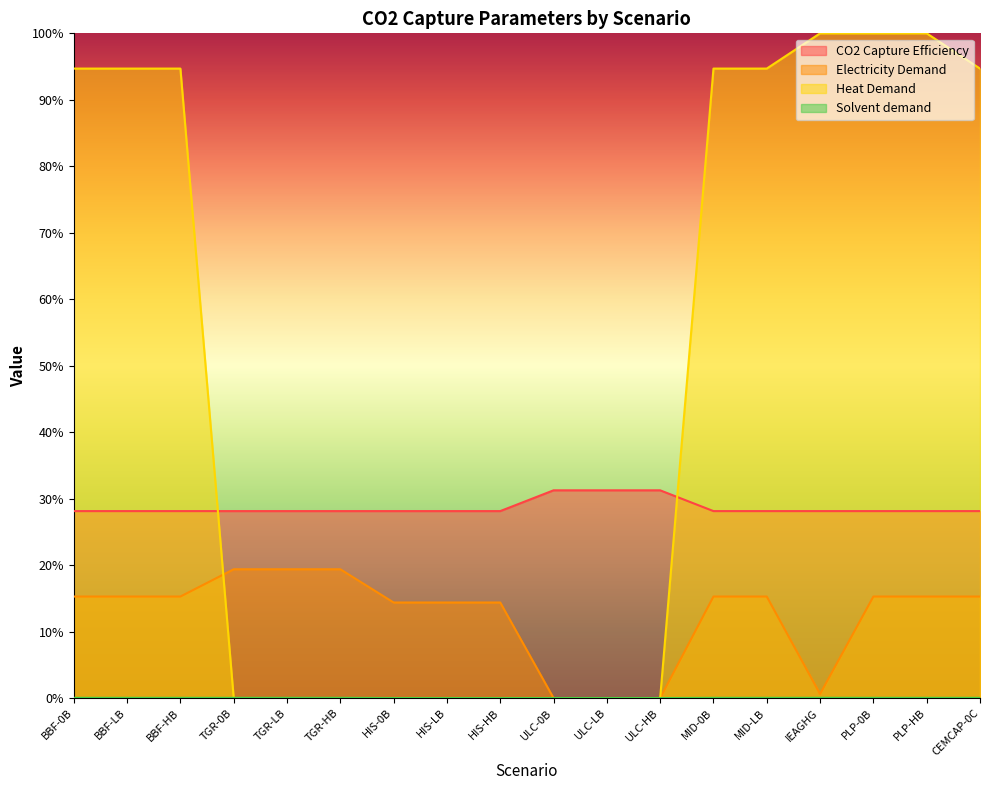

True or false: Solvent demand and Heat Demand cross at least once.

True